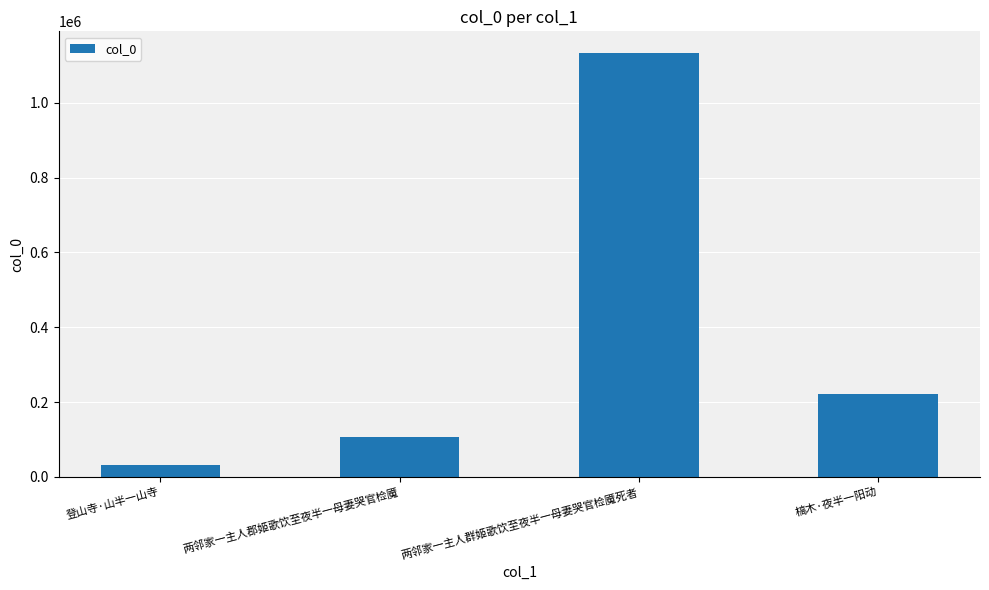

What is the difference between the values at 槁木·夜半一阳动 and 两邻家一主人郡姬歌饮至夜半一母妻哭官检魇?

115438